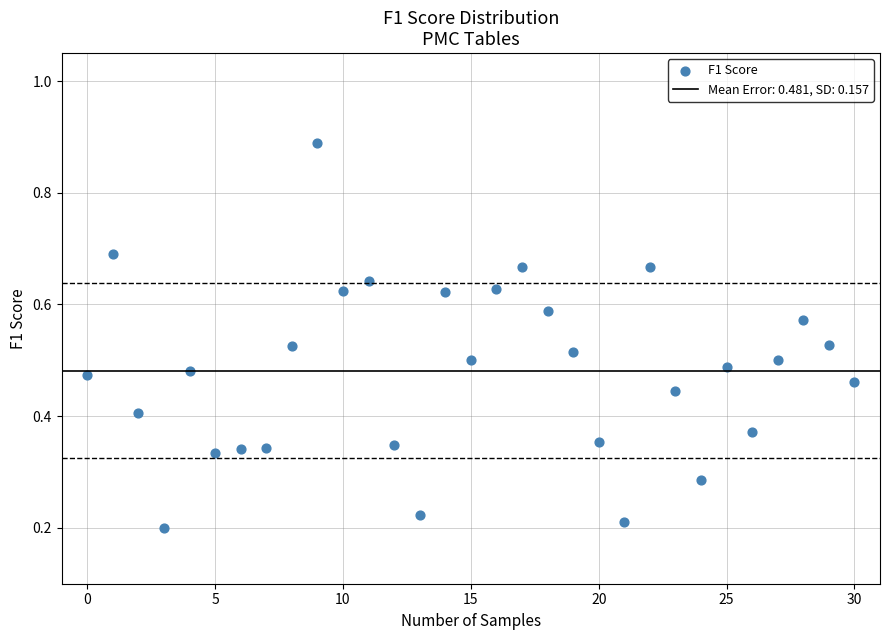

Count the number of points in this scatter plot.

31